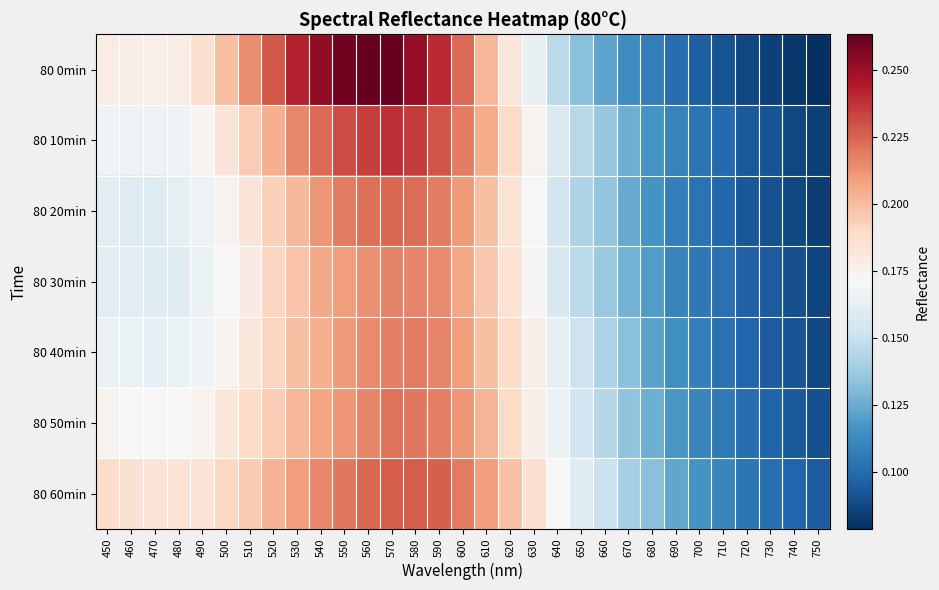

Rank the series at 550 from lowest to highest value.

80 30min, 80 40min, 80 50min, 80 20min, 80 60min, 80 10min, 80 0min